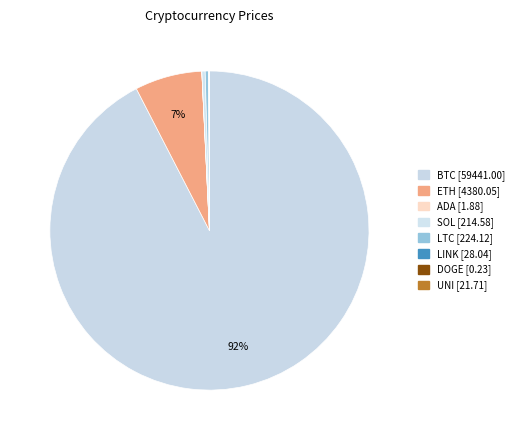

How much of the chart is everything except LTC?

99.7%